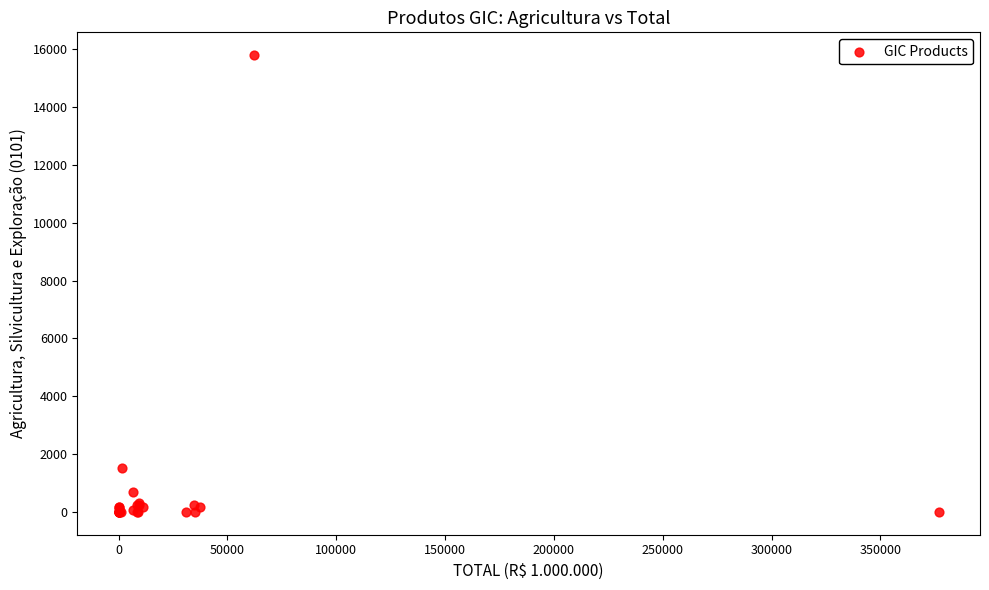

What Y value in the scatter plot is closest to 7901?

1535.0